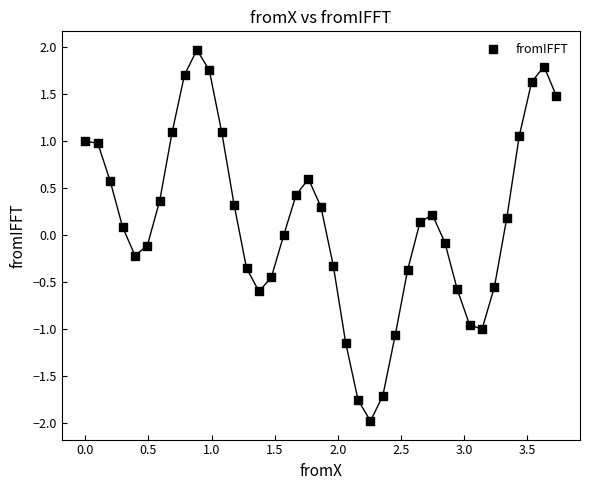

What is the range of X values (max minus min)?

3.7